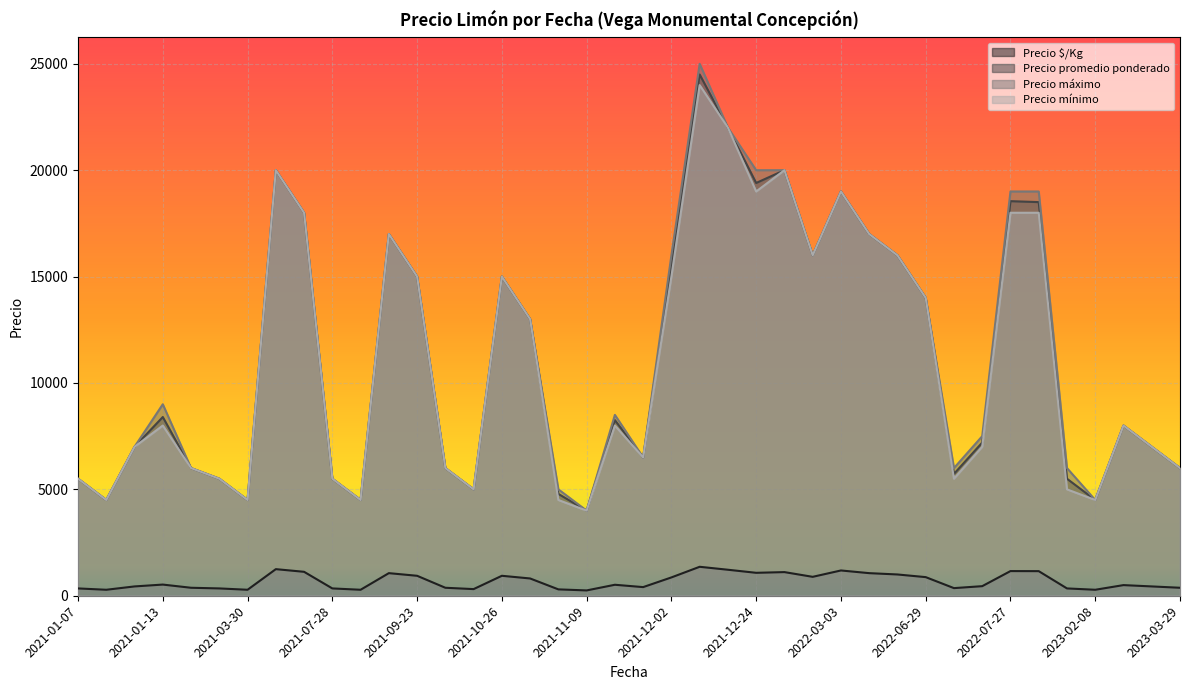

Between 2021-07-28 and 2022-03-03, which series saw the biggest shift?

Precio promedio ponderado